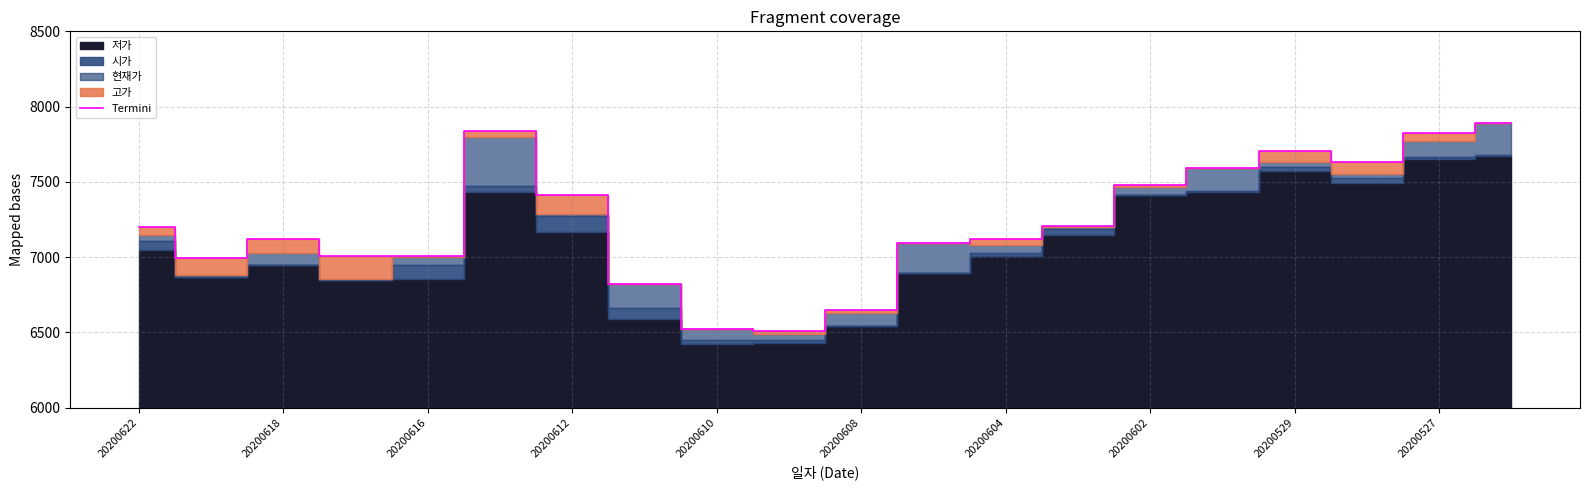

What is the minimum value for Termini?

6510